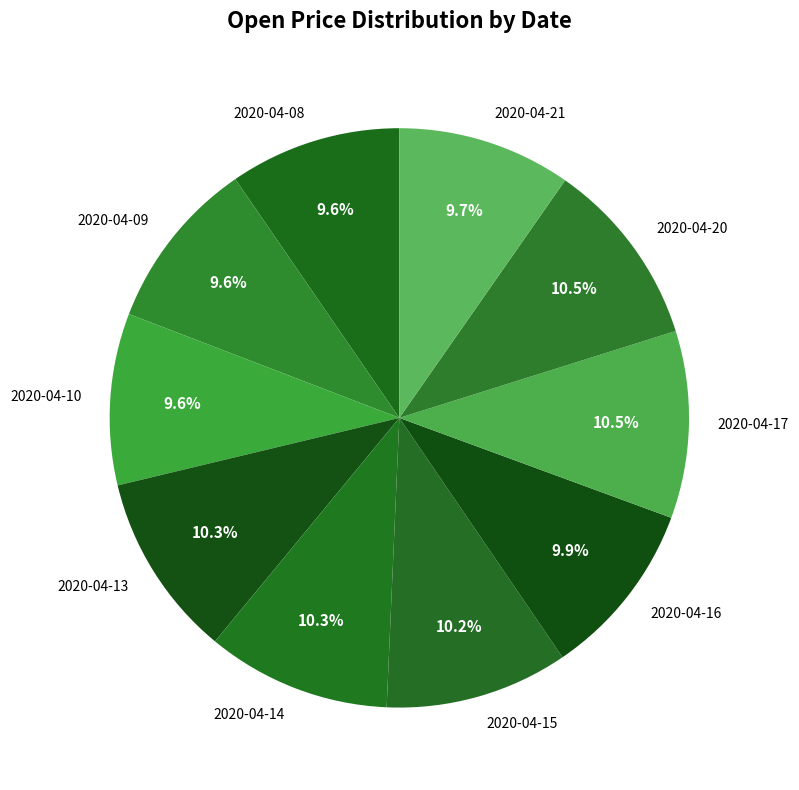

How much of the chart is everything except 2020-04-13?

89.7%